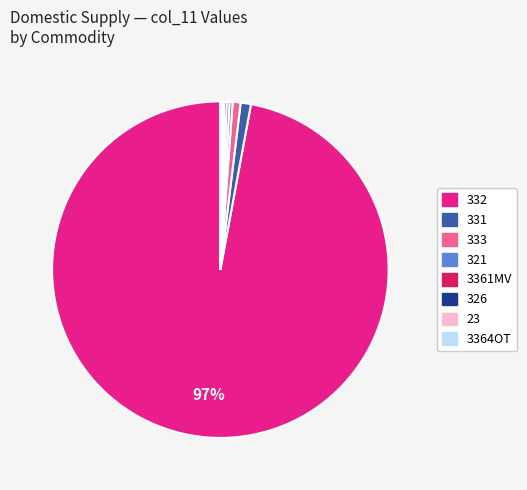

Does any single category account for the majority?

Yes